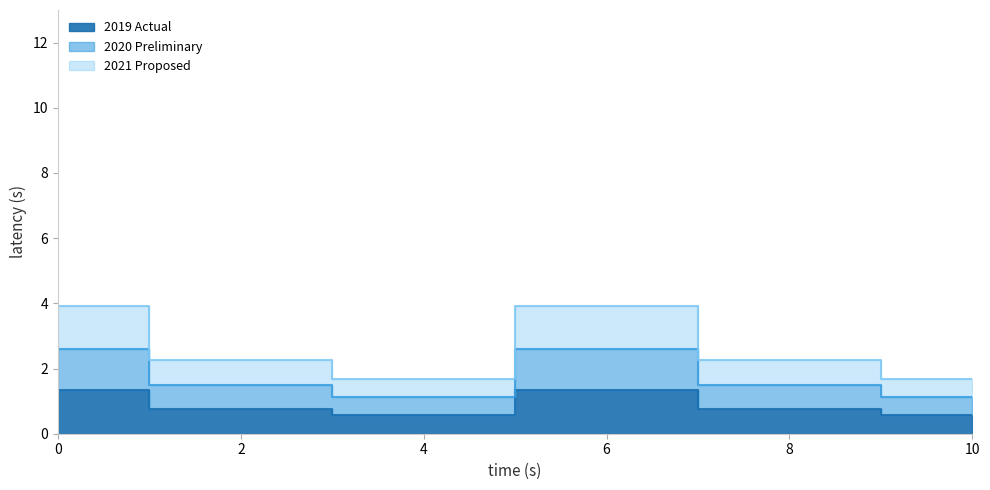

How many interior local valleys does the 2019 Actual series have?

1